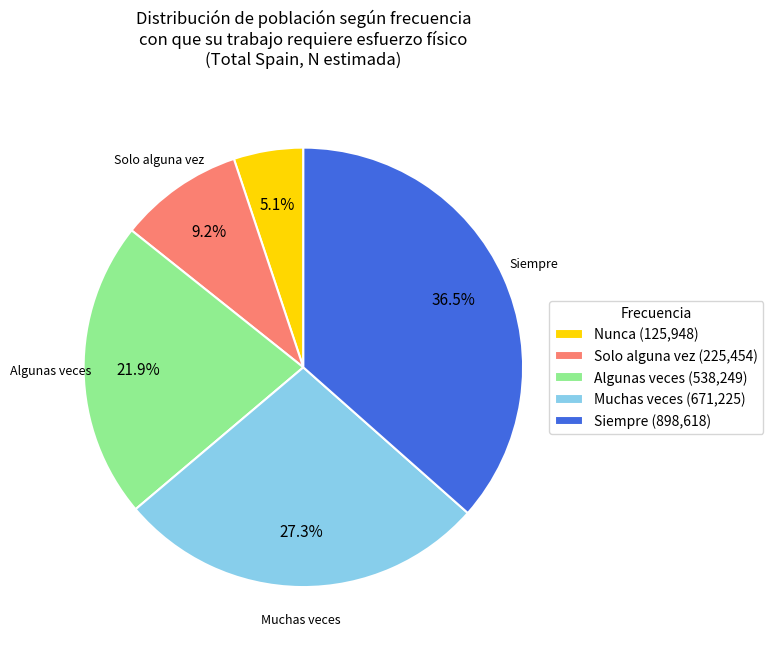

Which has a higher value, Muchas veces or Nunca?

Muchas veces